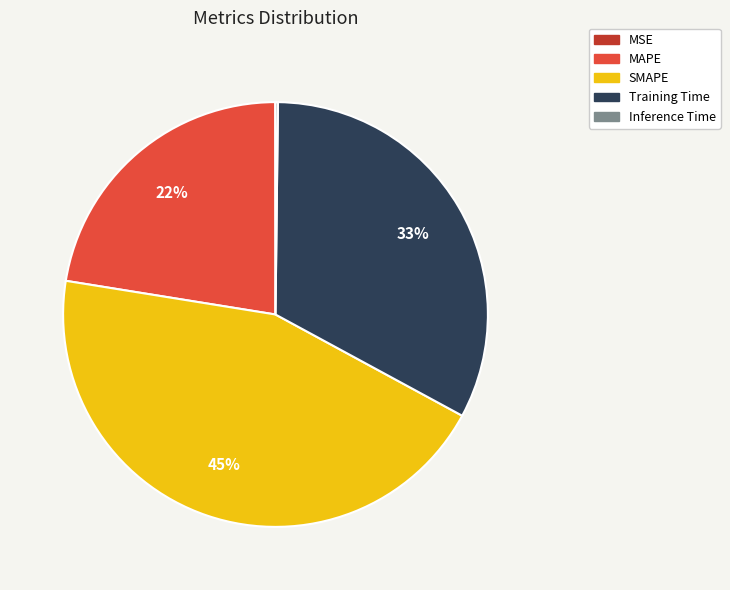

Do MAPE and Training Time together represent more than half of the pie?

Yes